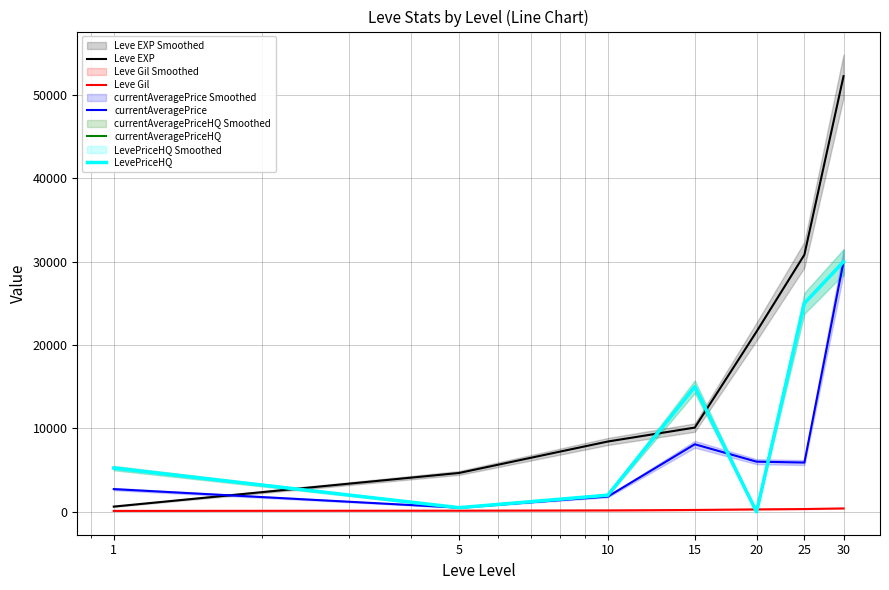

Where do currentAveragePrice and currentAveragePriceHQ first cross each other?

1 and 5